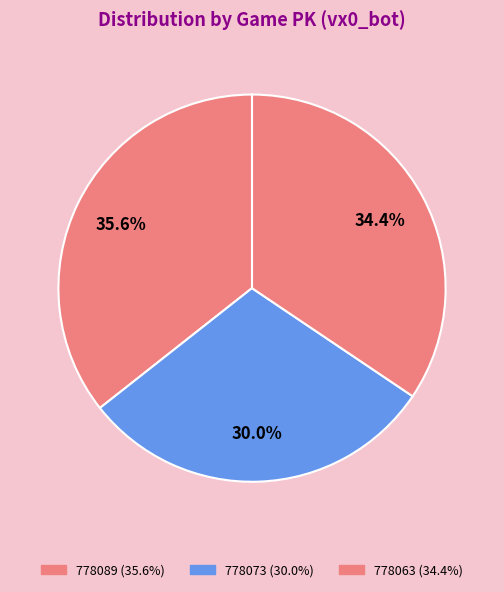

True or false: 778073 accounts for 30% of the total.

True